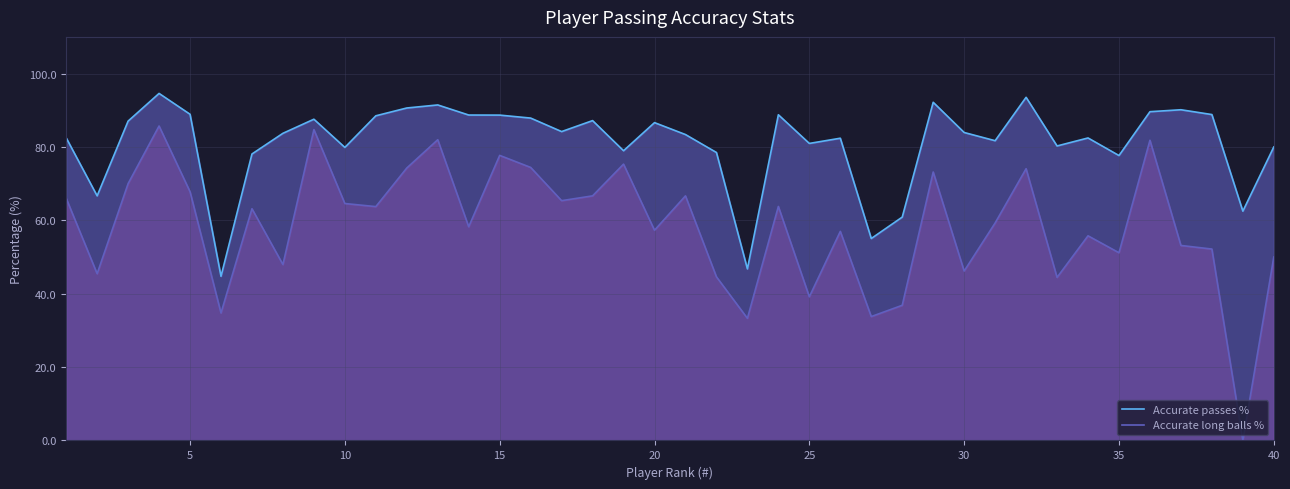

What is the total value across all series at 35?

128.8